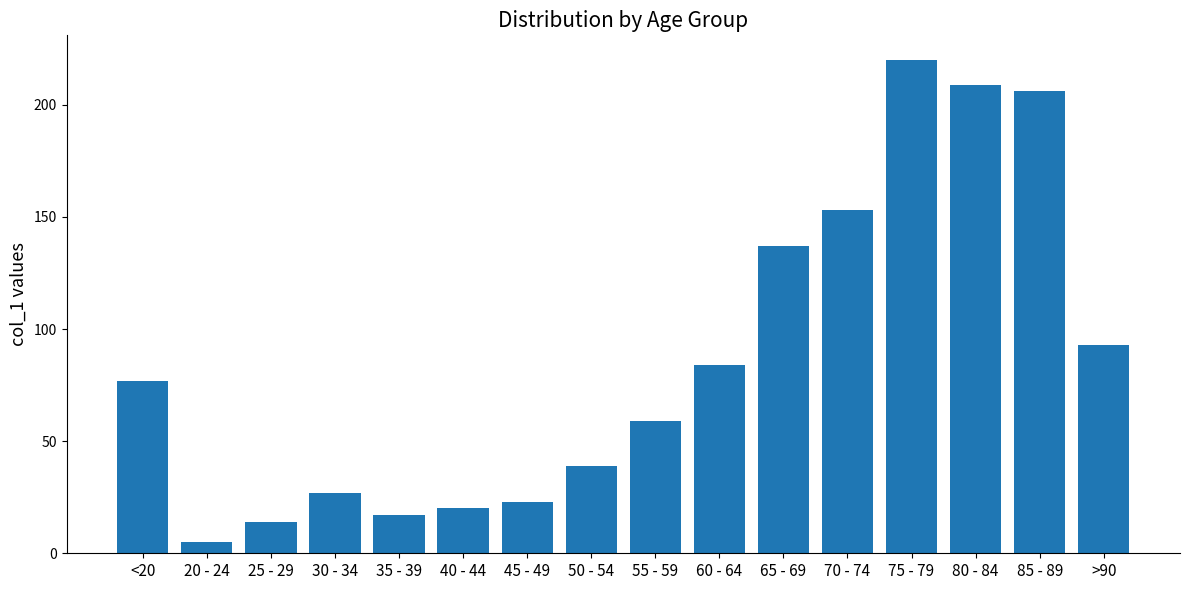

Which label corresponds to the smallest value in the chart?

20 - 24